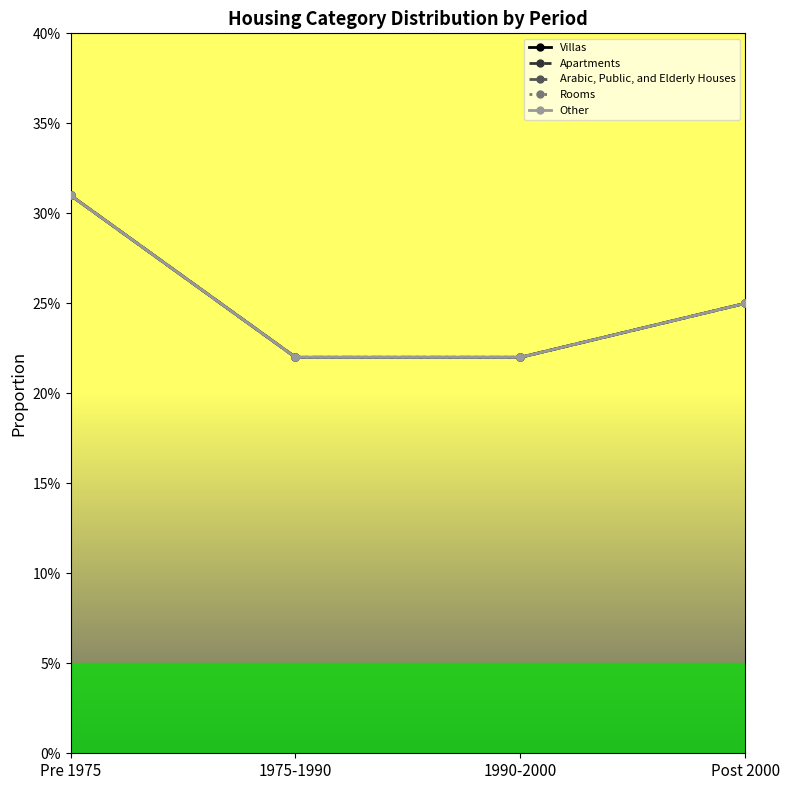

What is the total value across all series at 1990-2000?

1.1